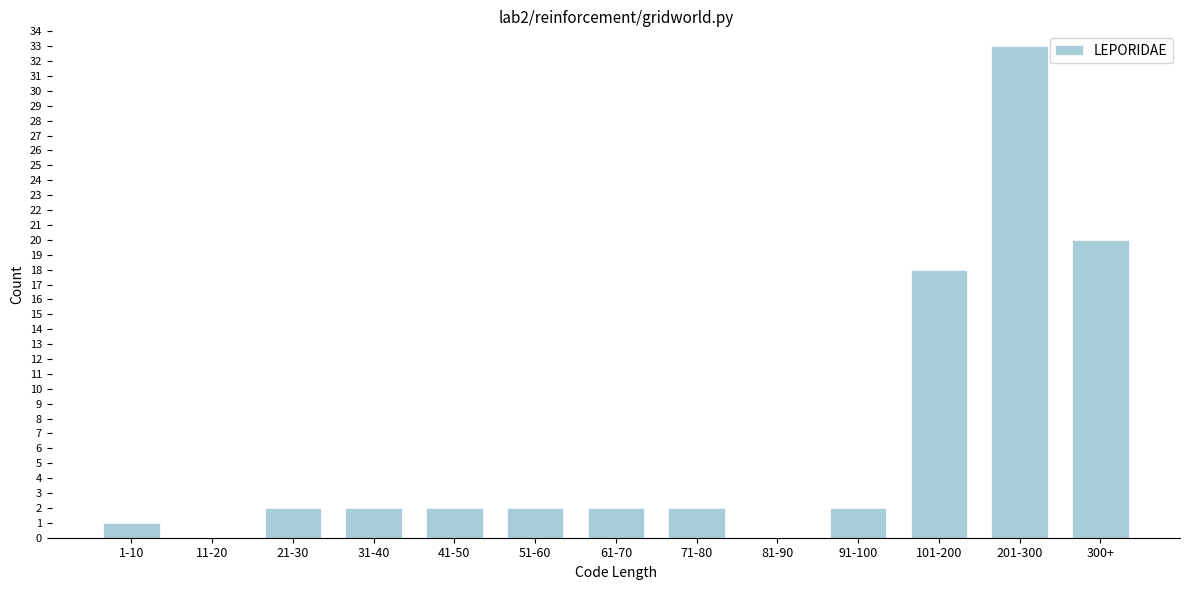

Reading left to right, what are all the values shown in this chart?

1-10=1	11-20=0	21-30=2	31-40=2	41-50=2	51-60=2	61-70=2	71-80=2	81-90=0	91-100=2	101-200=18	201-300=33	300+=20